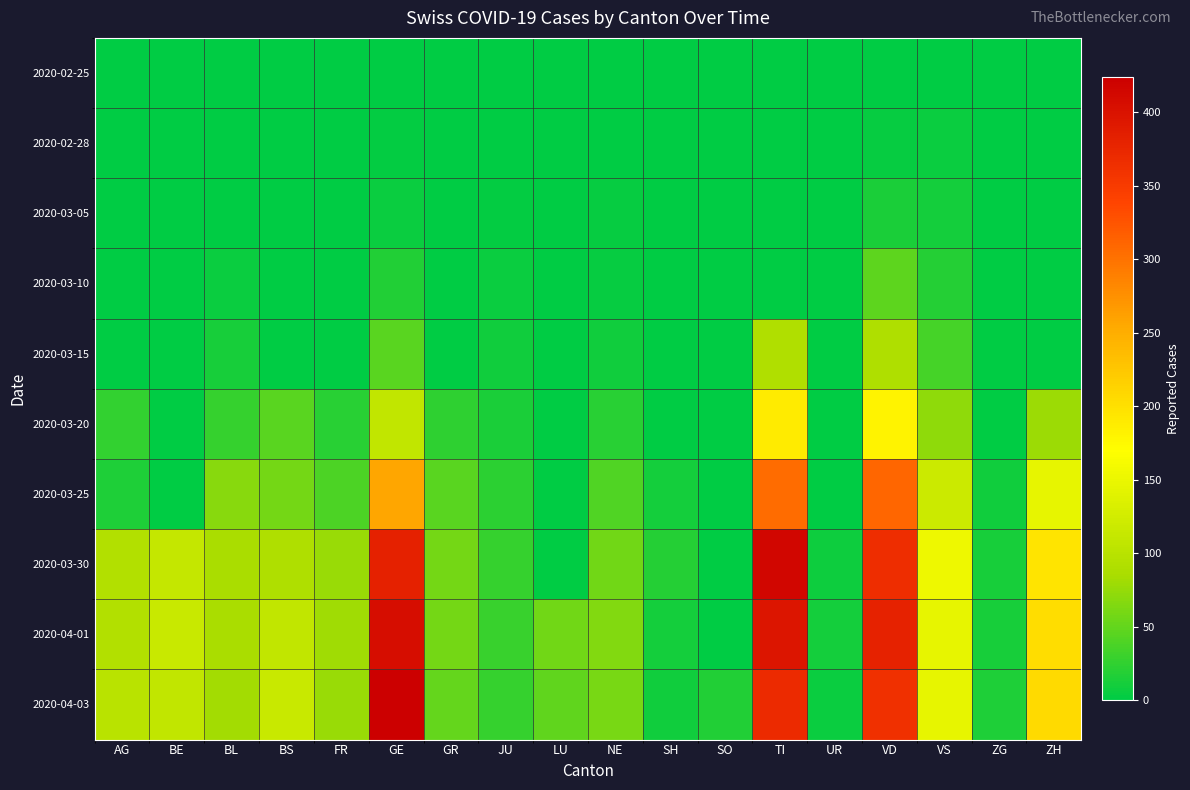

List the series in order of their peak value, highest first.

2020-04-03, 2020-03-30, 2020-04-01, 2020-03-25, 2020-03-20, 2020-03-15, 2020-03-10, 2020-03-05, 2020-02-28, 2020-02-25